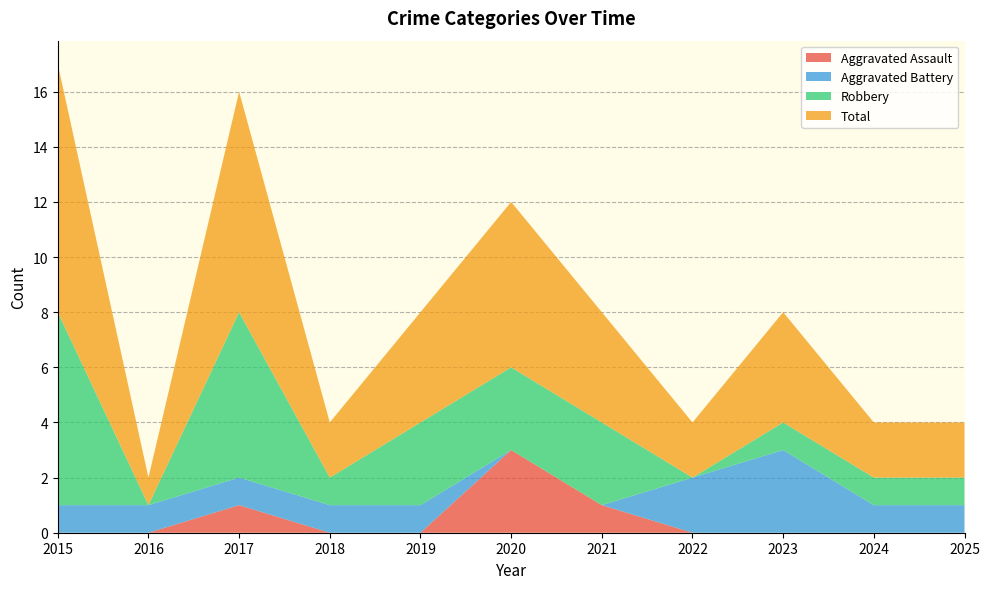

Reading left to right, list all the values displayed in this chart.

Aggravated Assault: 2015=0	2016=0	2017=1	2018=0	2019=0	2020=3	2021=1	2022=0	2023=0	2024=0	2025=0
Aggravated Battery: 2015=1	2016=1	2017=1	2018=1	2019=1	2020=0	2021=0	2022=2	2023=3	2024=1	2025=1
Robbery: 2015=7	2016=0	2017=6	2018=1	2019=3	2020=3	2021=3	2022=0	2023=1	2024=1	2025=1
Total: 2015=9	2016=1	2017=8	2018=2	2019=4	2020=6	2021=4	2022=2	2023=4	2024=2	2025=2